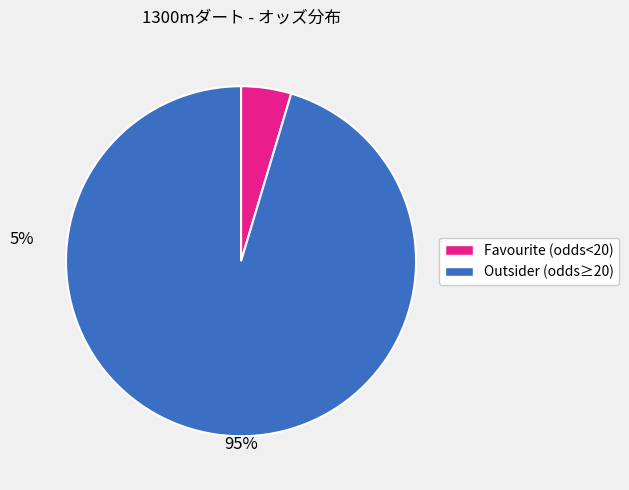

Does any single category account for the majority?

Yes